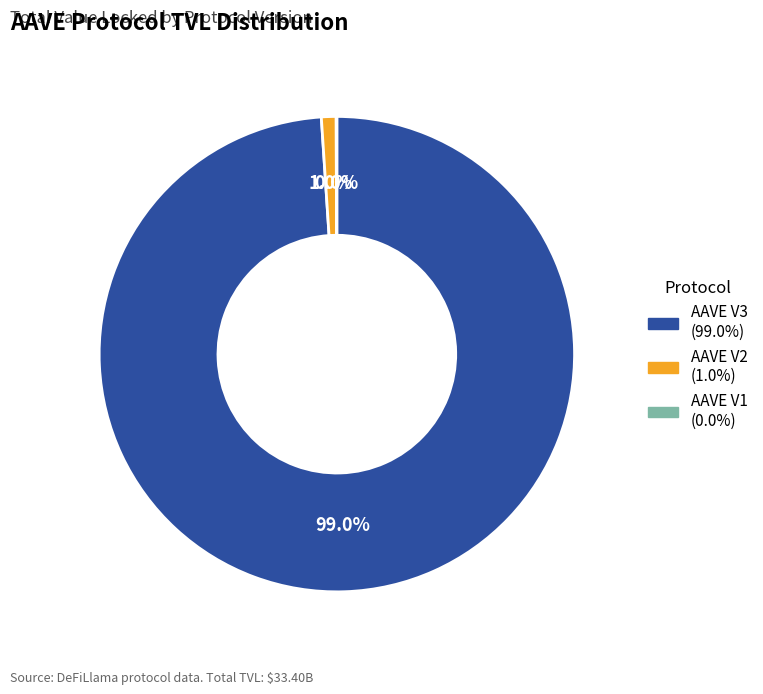

How much of the chart is everything except AAVE V2?

99.0%